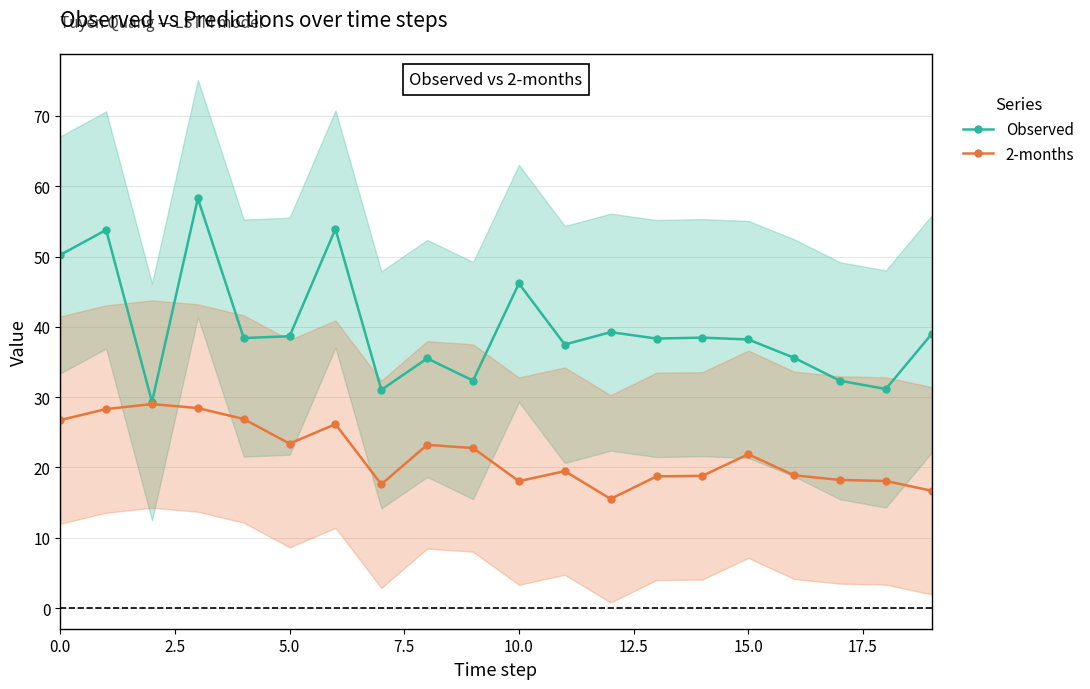

Reading left to right, transcribe all the data shown in this chart.

Observed: 50.2	53.8	29.3	58.3	38.4	38.7	53.9	31.0	35.5	32.4	46.2	37.5	39.2	38.3	38.5	38.2	35.6	32.3	31.2	39.0
2-months: 26.7	28.3	29.0	28.4	26.9	23.4	26.2	17.6	23.2	22.8	18.1	19.5	15.5	18.7	18.8	21.9	18.9	18.2	18.1	16.7